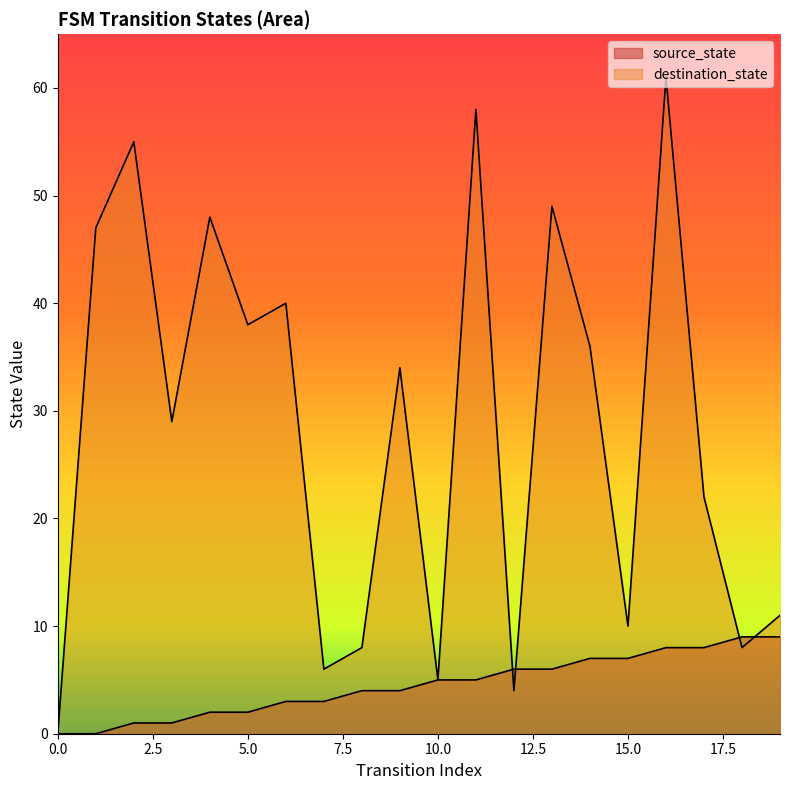

How many times do destination_state and source_state cross each other?

4